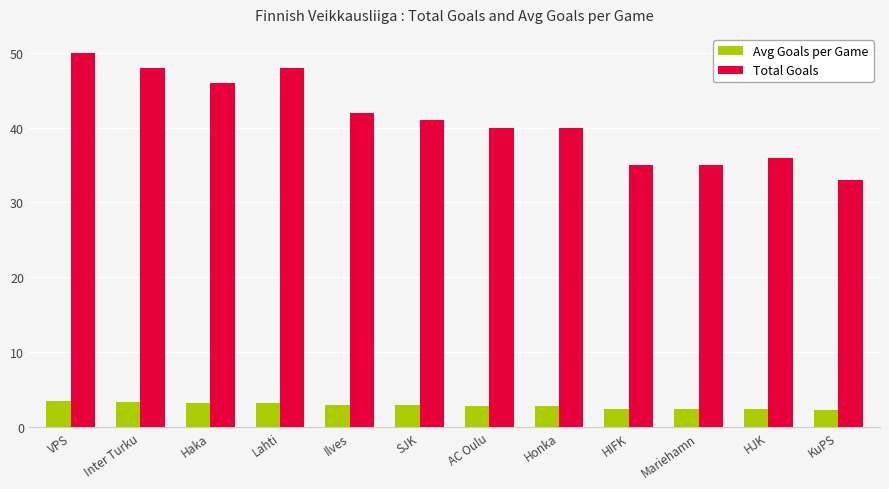

What are all the series names shown in the legend?

Avg Goals per Game, Total Goals